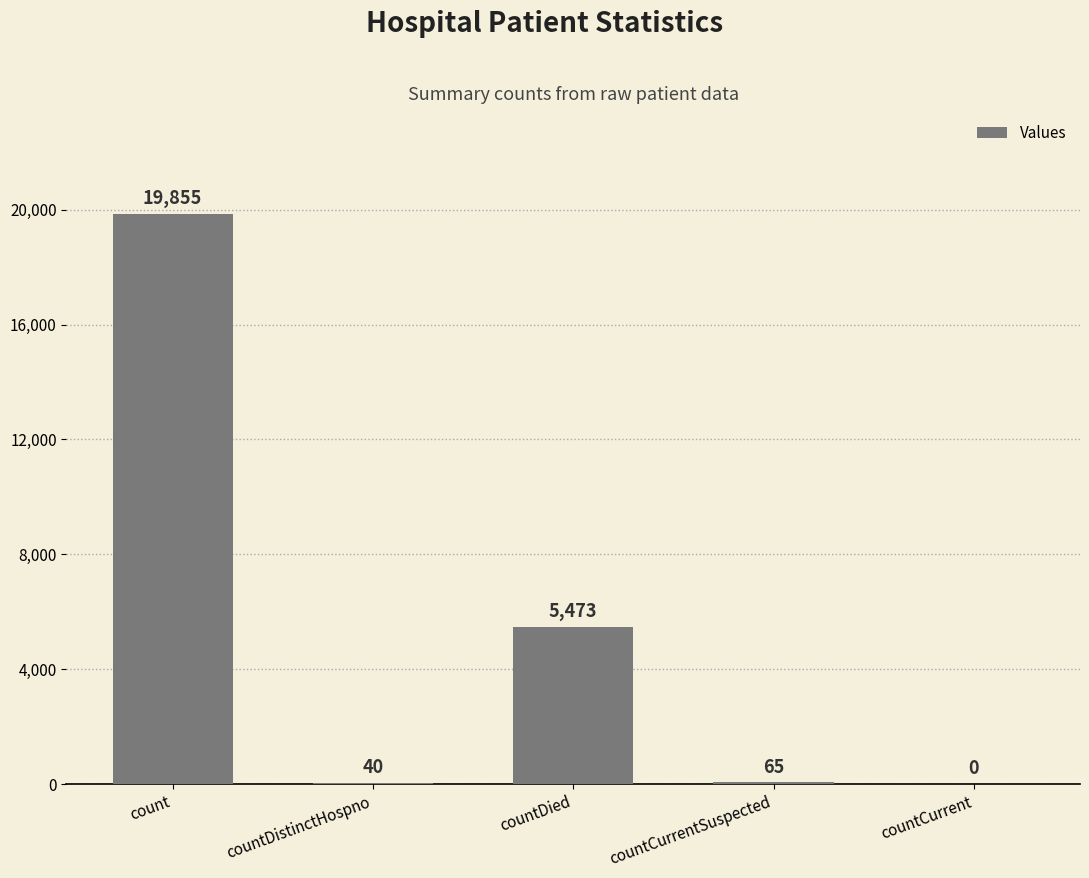

Reading left to right, extract all data points from this chart.

19855	40	5473	65	0